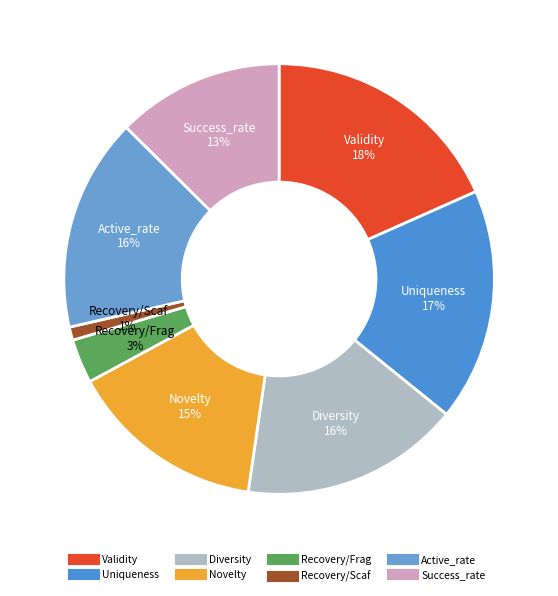

Does Uniqueness account for over 50% of the chart?

No